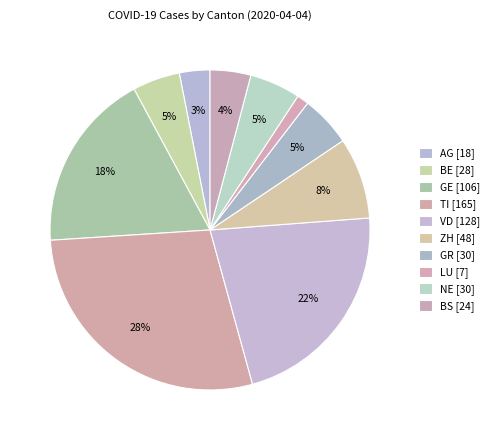

To the nearest percent, what portion does GR represent?

5%